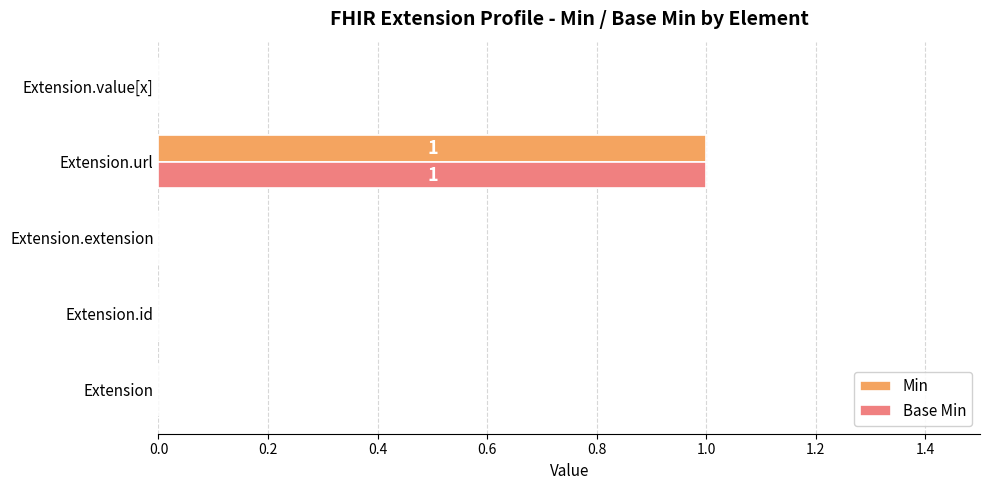

What is the sum of all Base Min values?

1